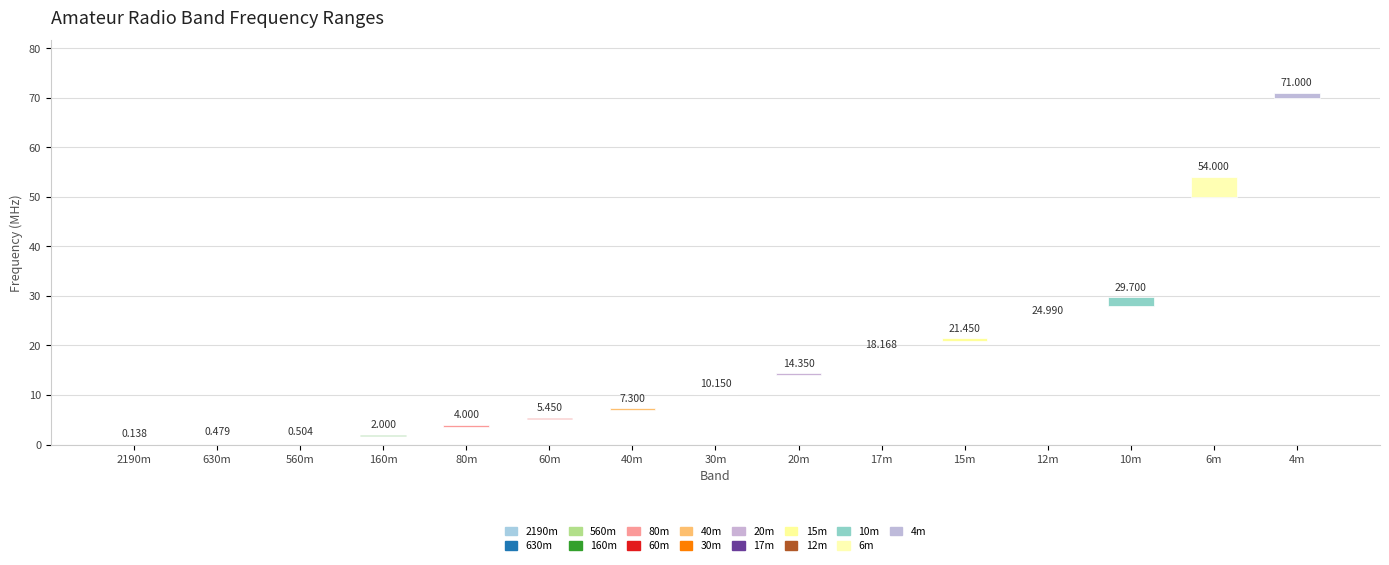

Where is the data nearest to the value 35?

10m